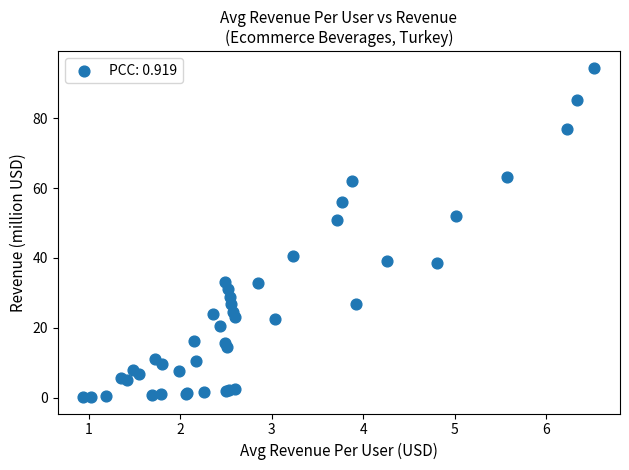

What Y value in the scatter plot is closest to 47?

50.8